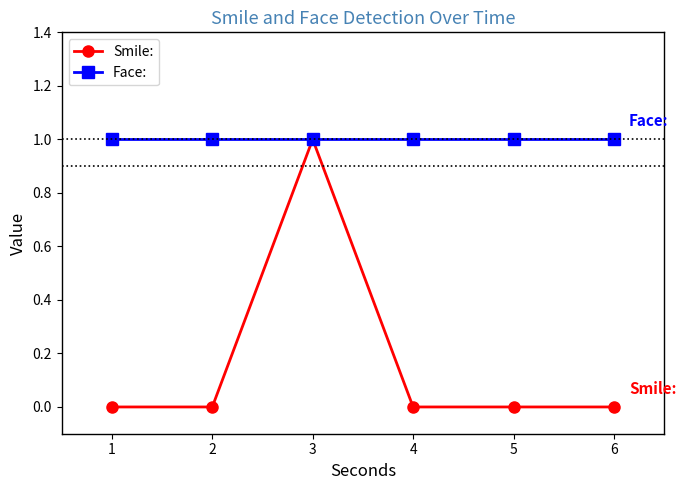

The Face: series shows 1 at 4. True or false?

True